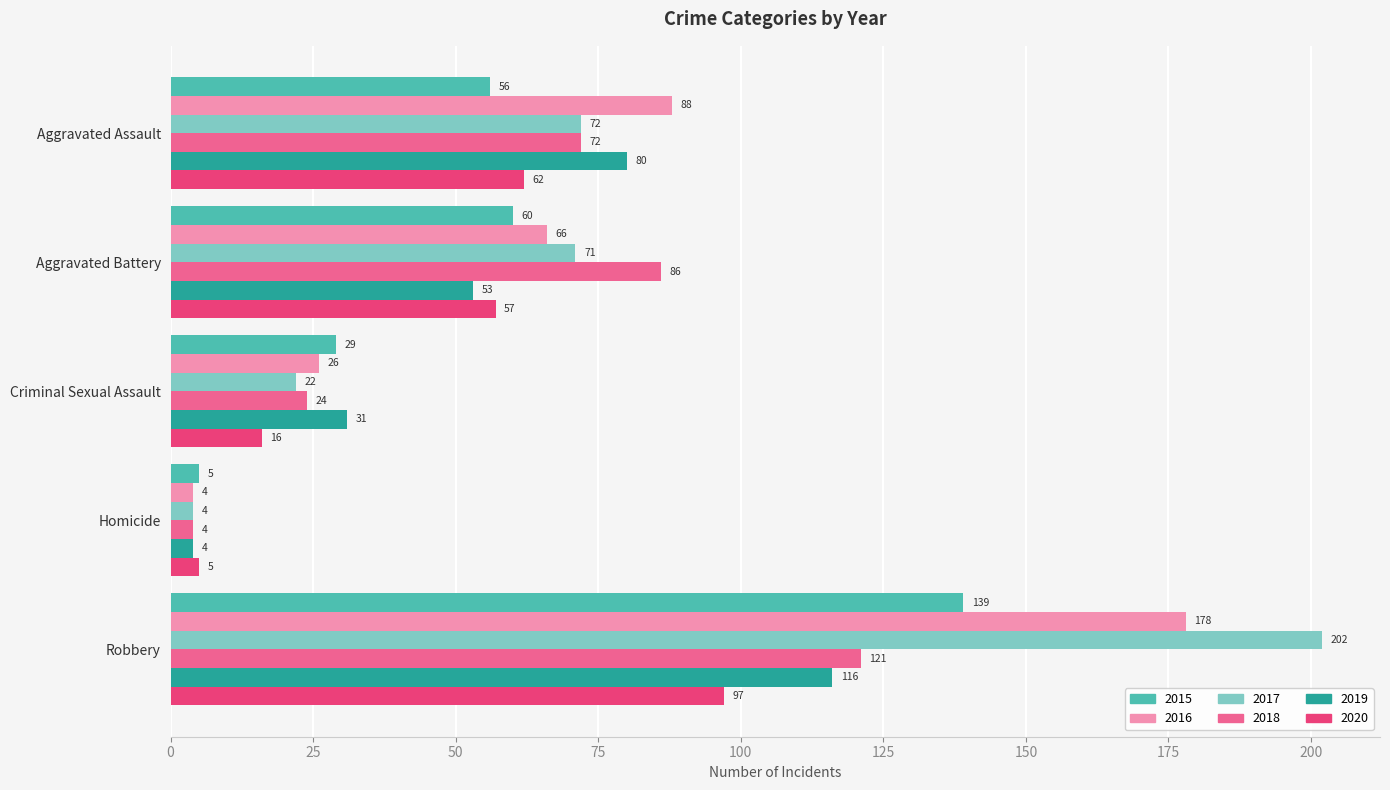

Is it true that 2015 equals 139 at Robbery?

True